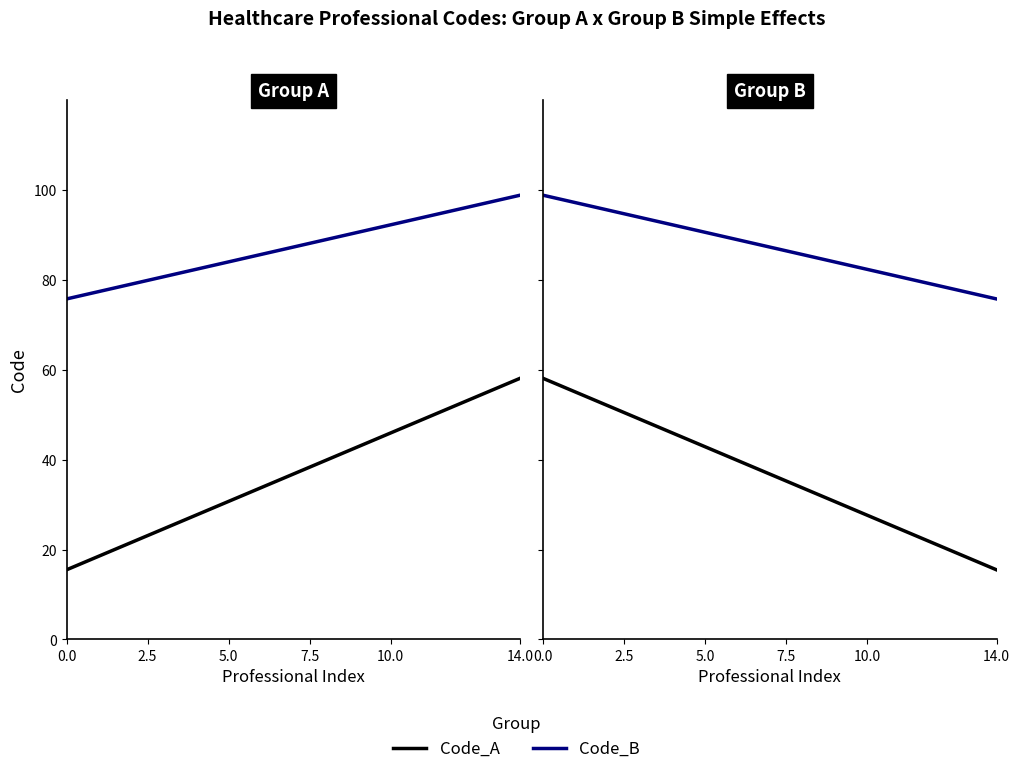

What is the sum of all Code_B values?

1310